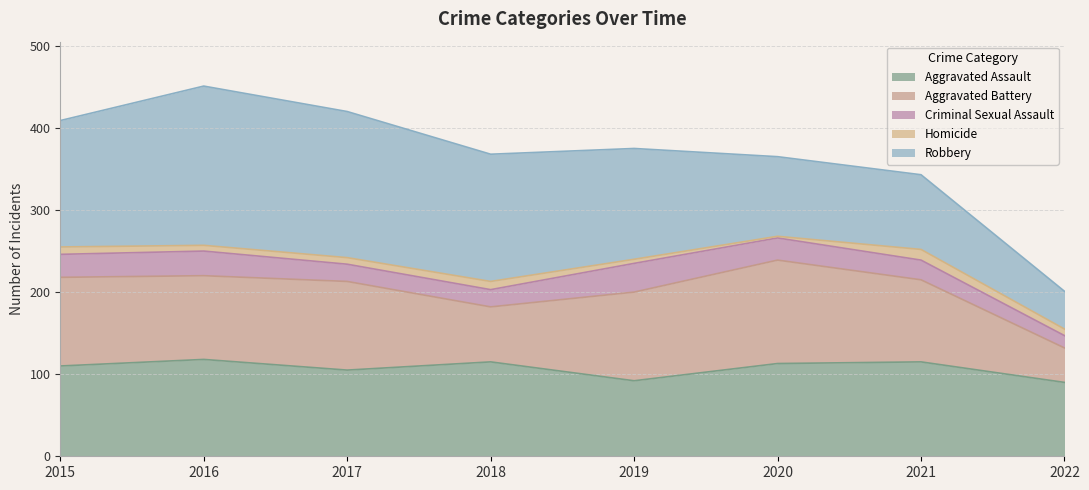

What is the total value across all series at 2021?

343